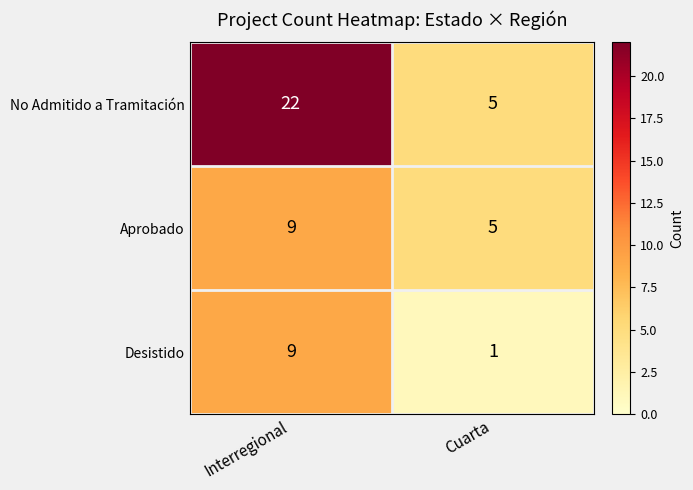

Which series has the largest total across all categories?

No Admitido a Tramitación